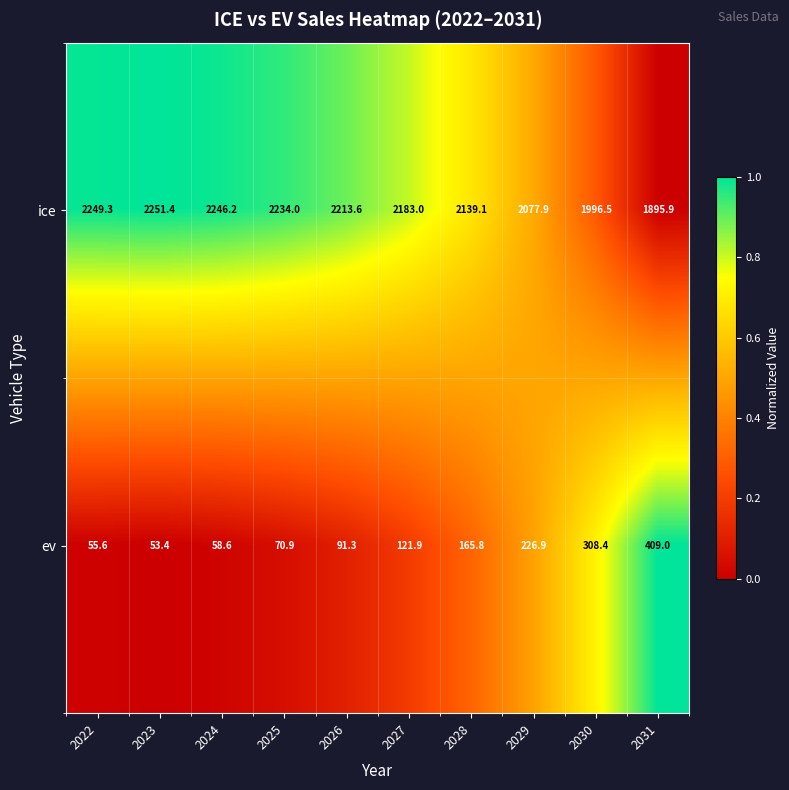

Which series has the largest total across all categories?

ice